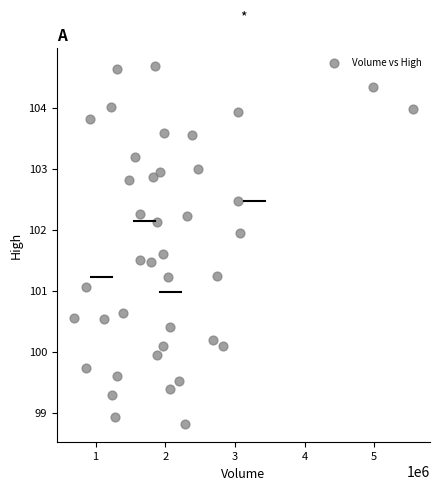

What is the range of X values (max minus min)?

4872624.0